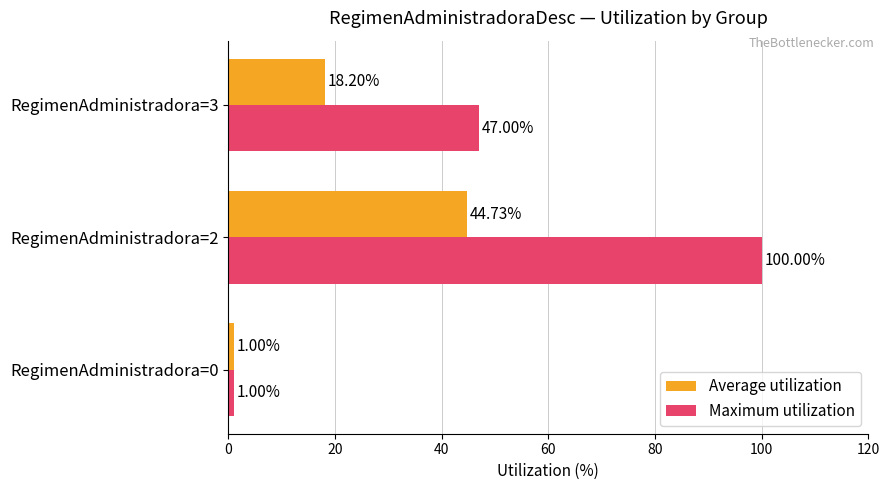

At which category does the chart reach its peak across all series?

RegimenAdministradora=2